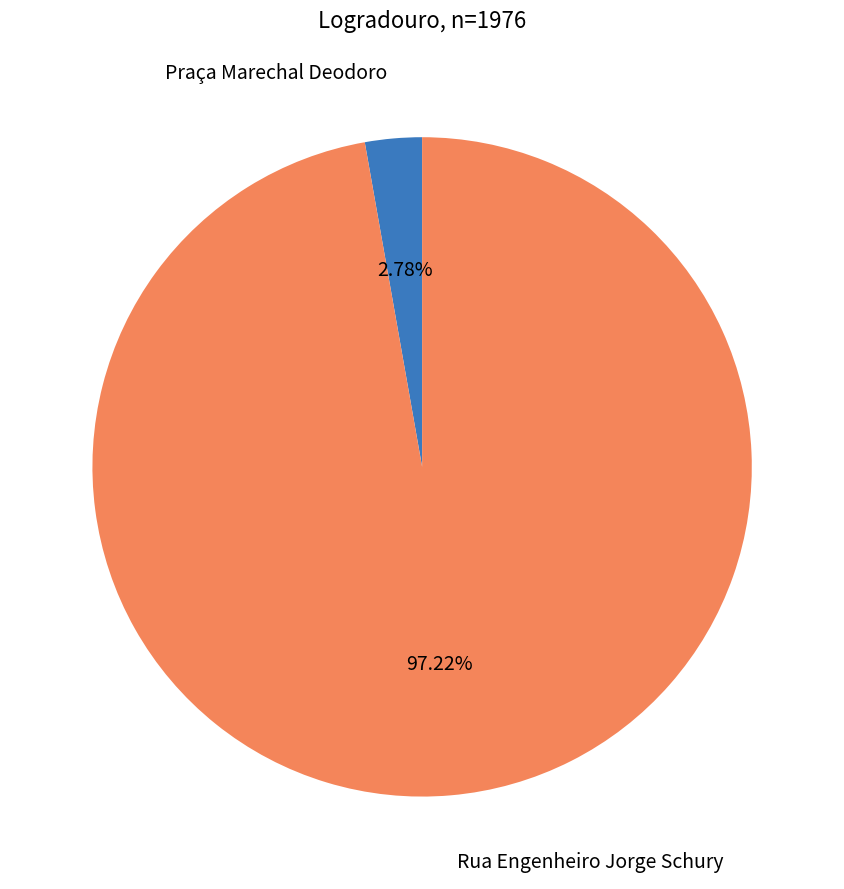

Is there any slice that represents more than half of the pie?

Yes